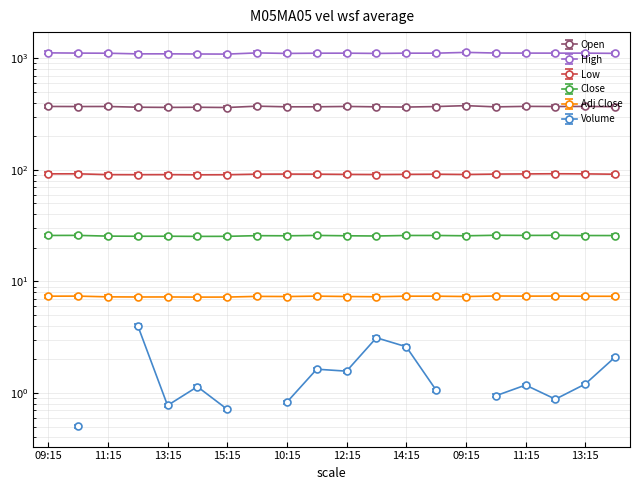

Does the chart display data point markers on the line(s)?

Yes